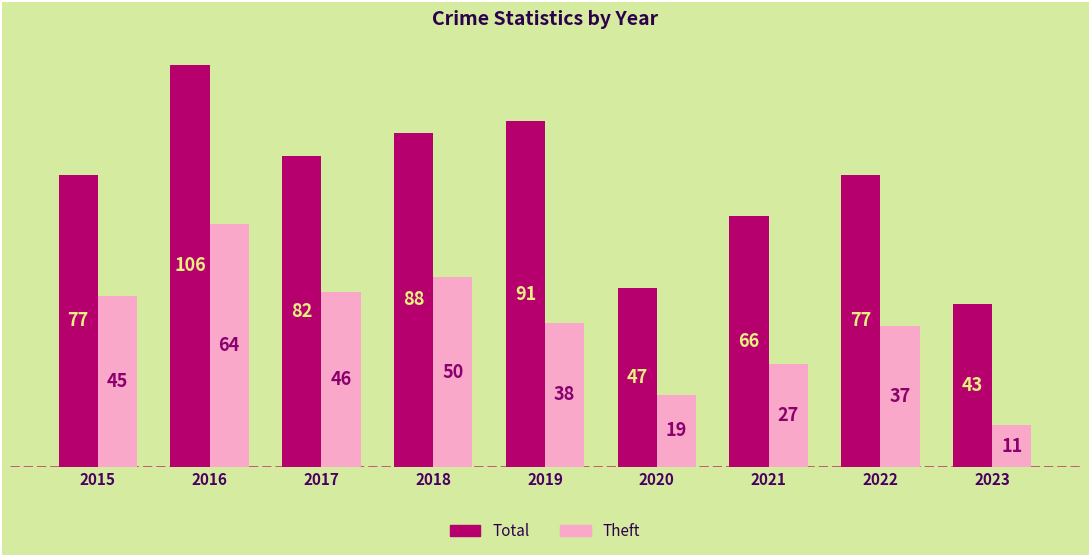

What is the sum of all Total values?

677